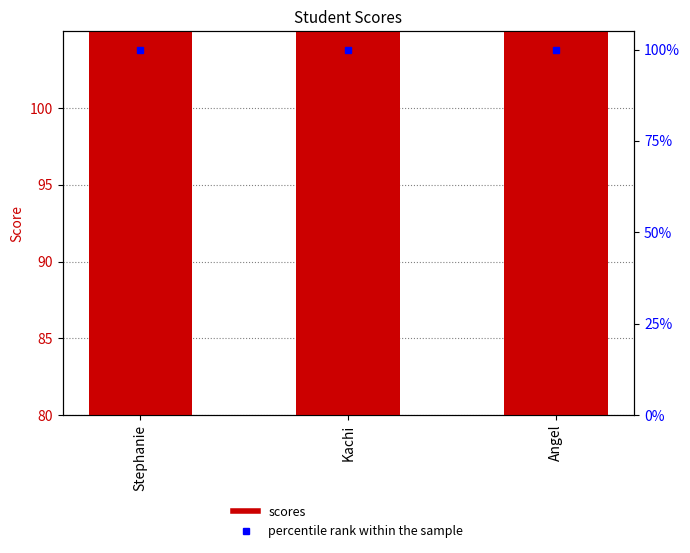

The chart shows a value of 147 at Angel. True or false?

False